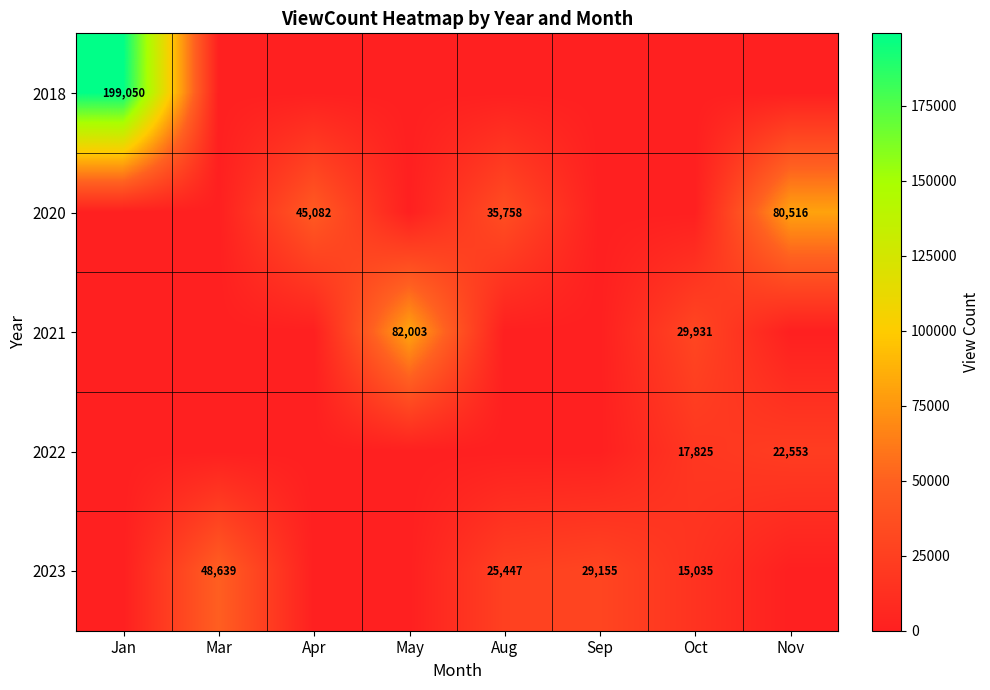

The 2020 series shows 20070 at Aug. True or false?

False